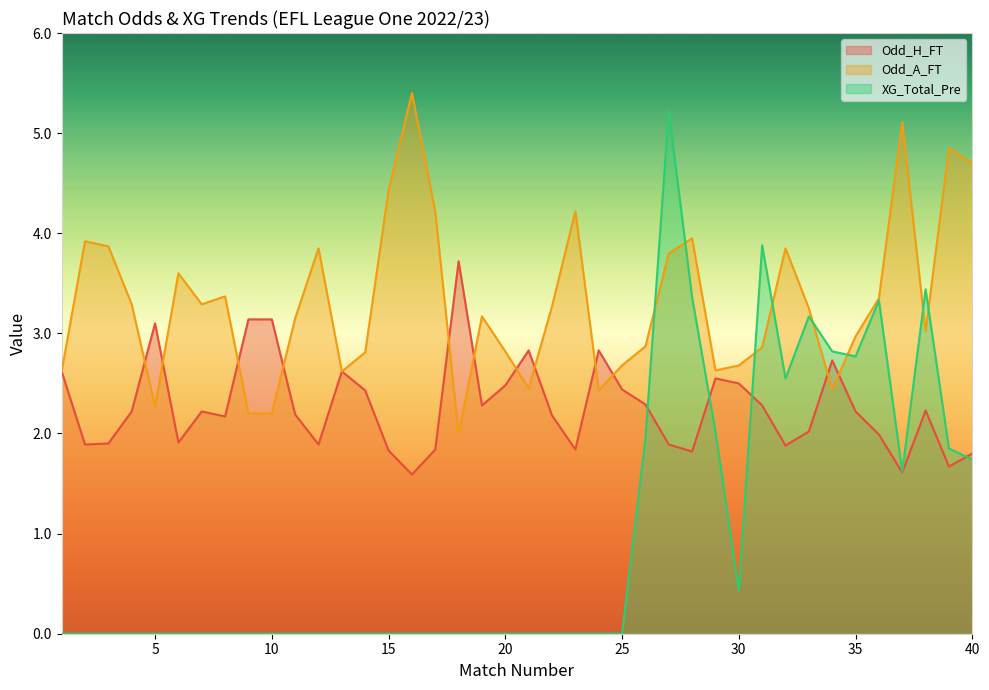

Where is the first local minimum for Odd_A_FT?

5